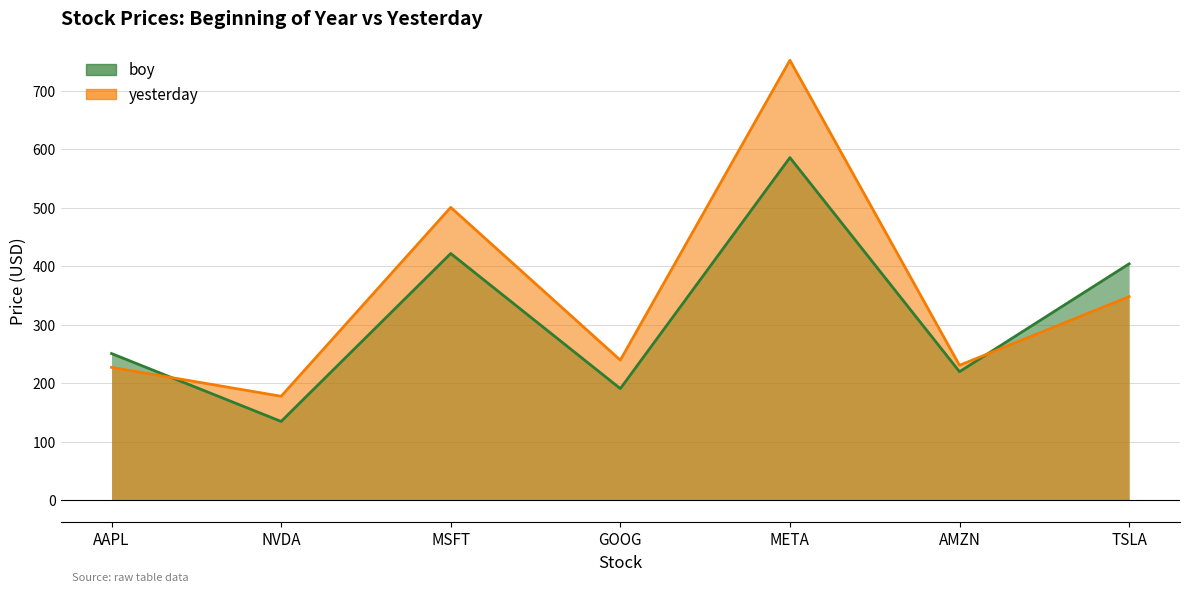

Count the number of data series in this chart.

2